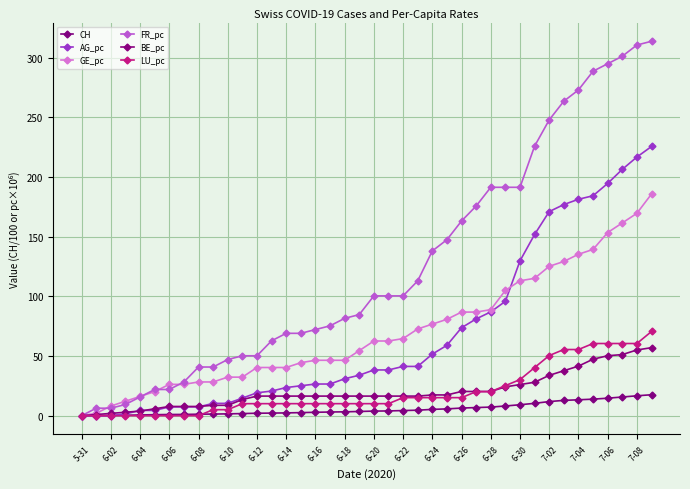

How many data points in LU_pc are less than 10?

11